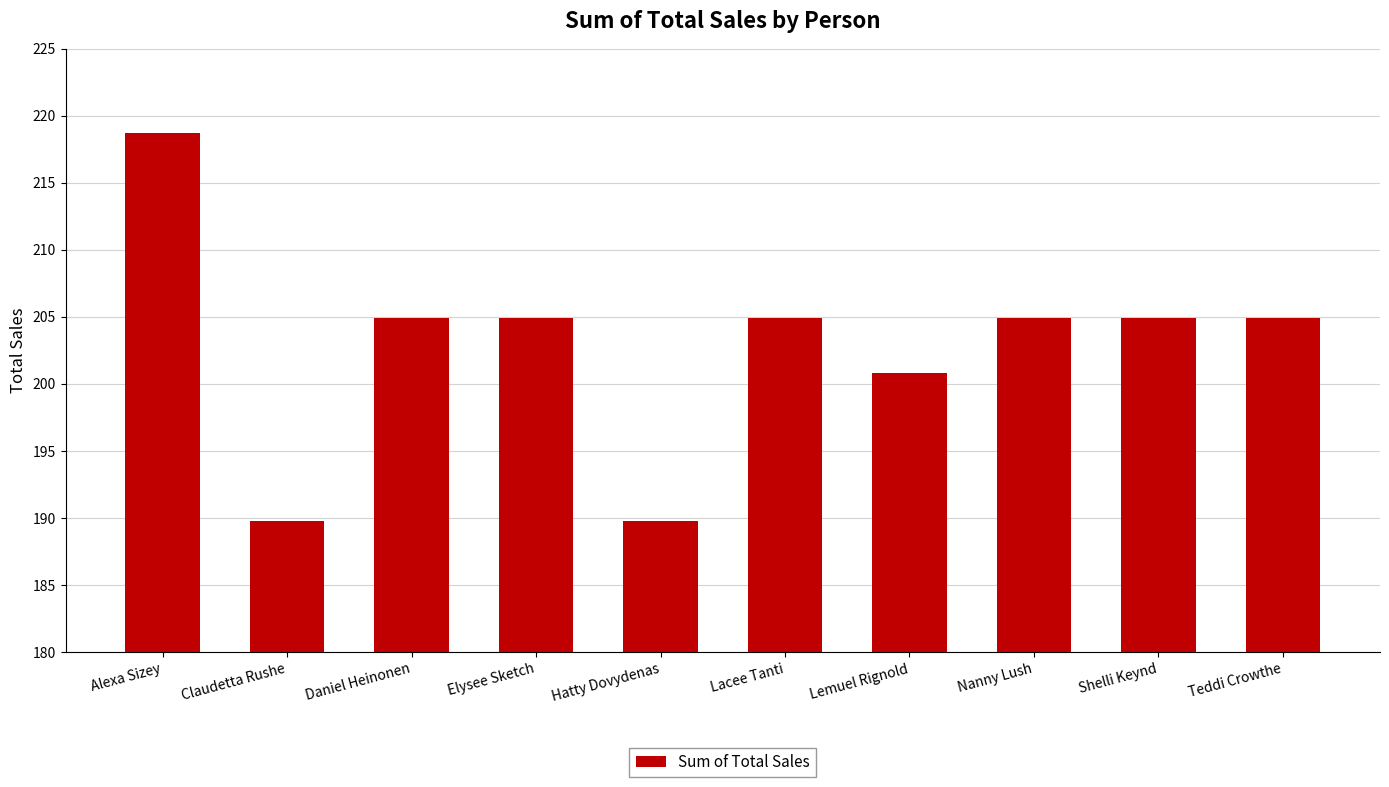

How many distinct data groups are displayed?

1